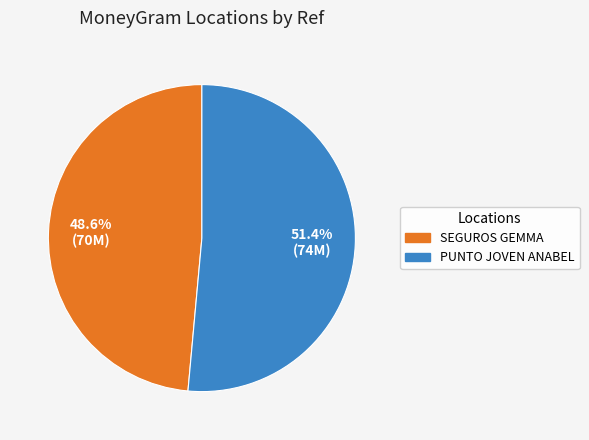

Which category has the smallest portion of the pie?

SEGUROS GEMMA